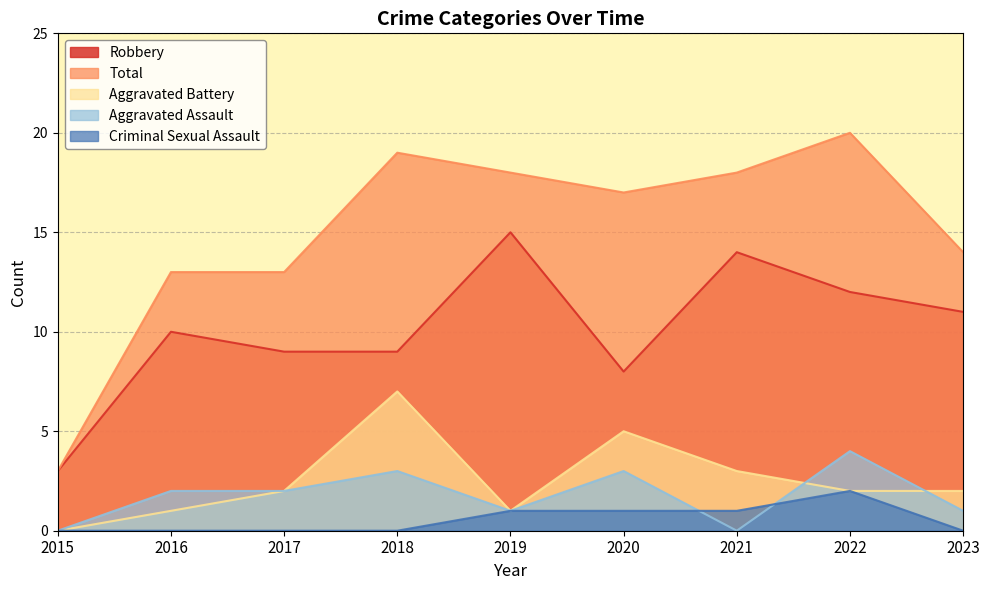

How many lines are shown in the chart?

5